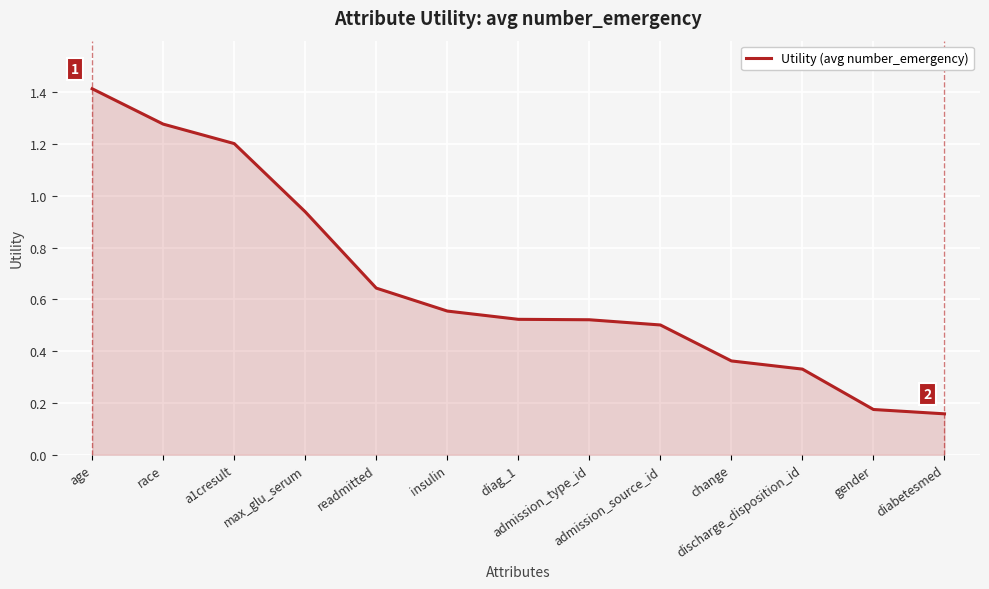

The chart shows a value of 1.4 at age. True or false?

True